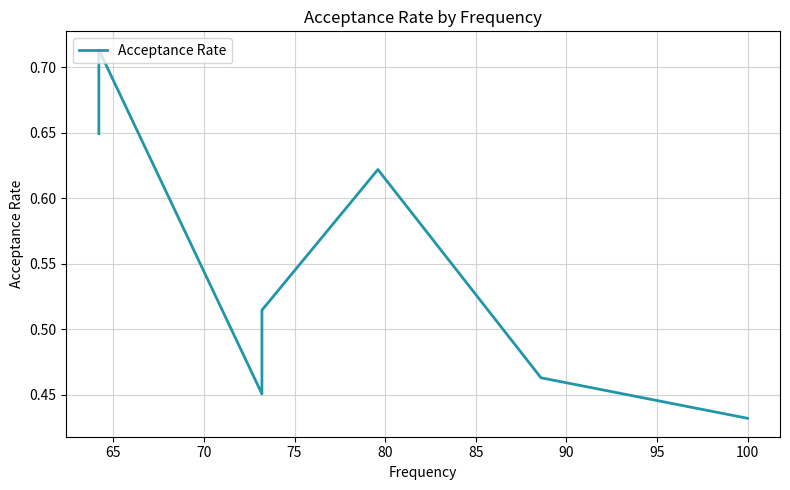

The value at 100 is 0.3. True or false?

False